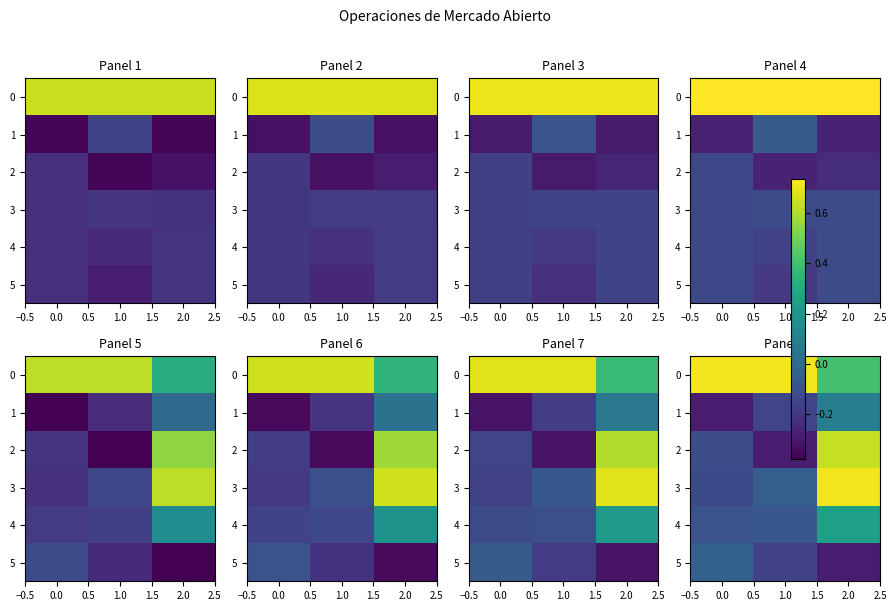

What is the difference between the highest and lowest values at 1.0?

1.0